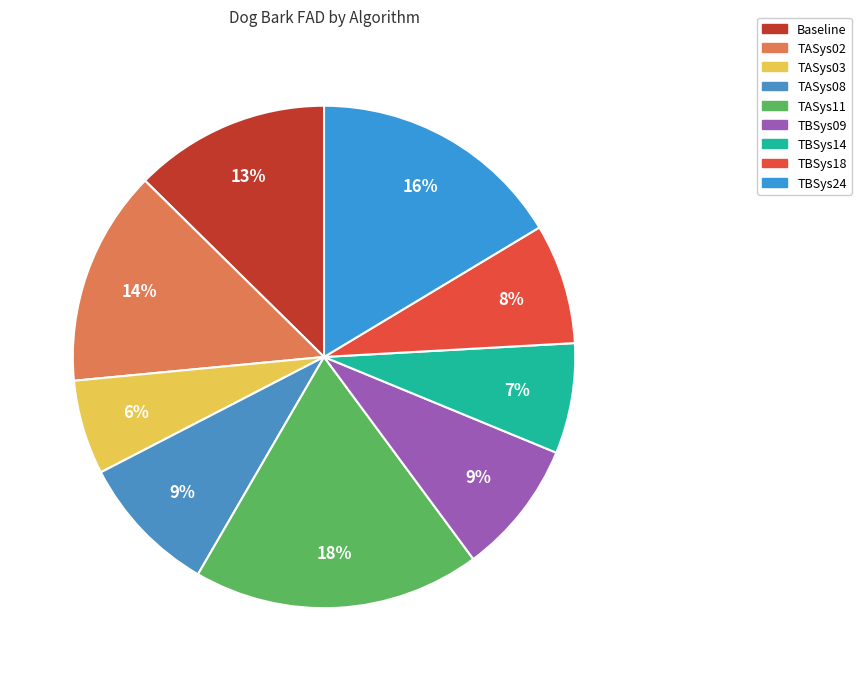

To the nearest percent, what is the combined percentage of TASys11 and TBSys09?

27%